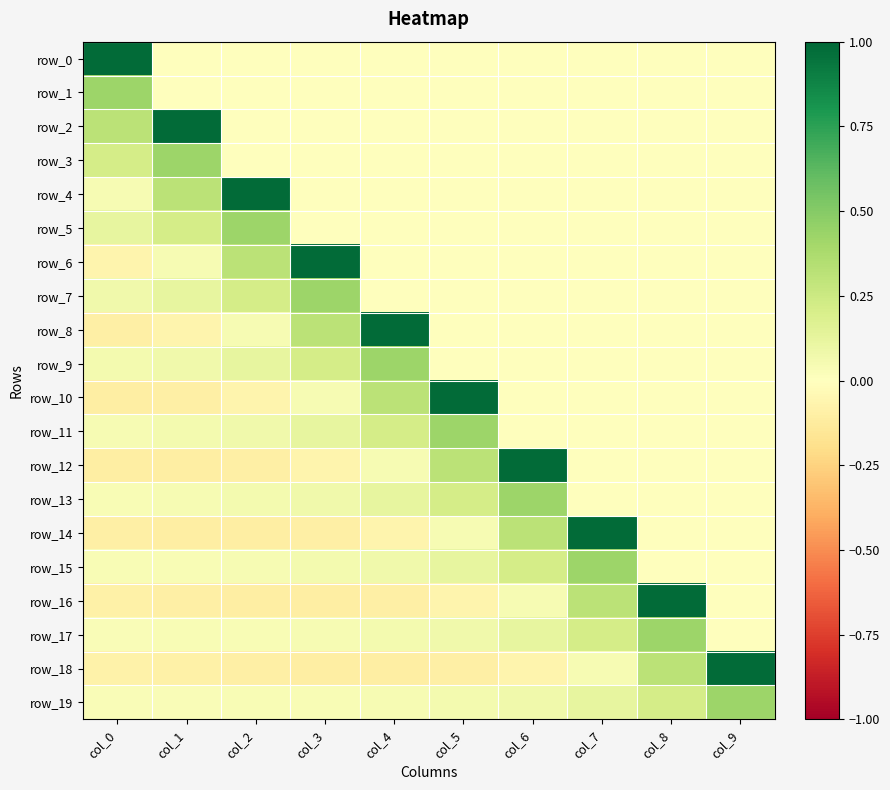

Is the value of row_11 at col_9 greater than the value of row_12 at col_4?

No